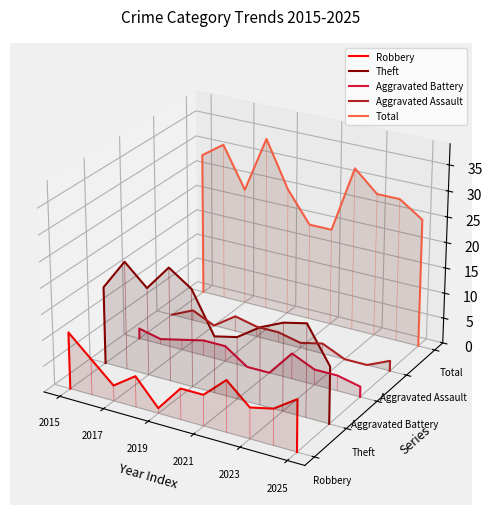

Rank the series by their maximum value, from highest to lowest.

Total, Theft, Aggravated Assault, Aggravated Battery, Robbery